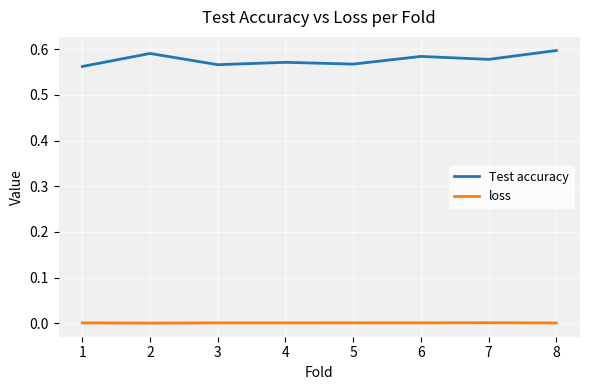

Which series has the largest range (max minus min)?

Test accuracy